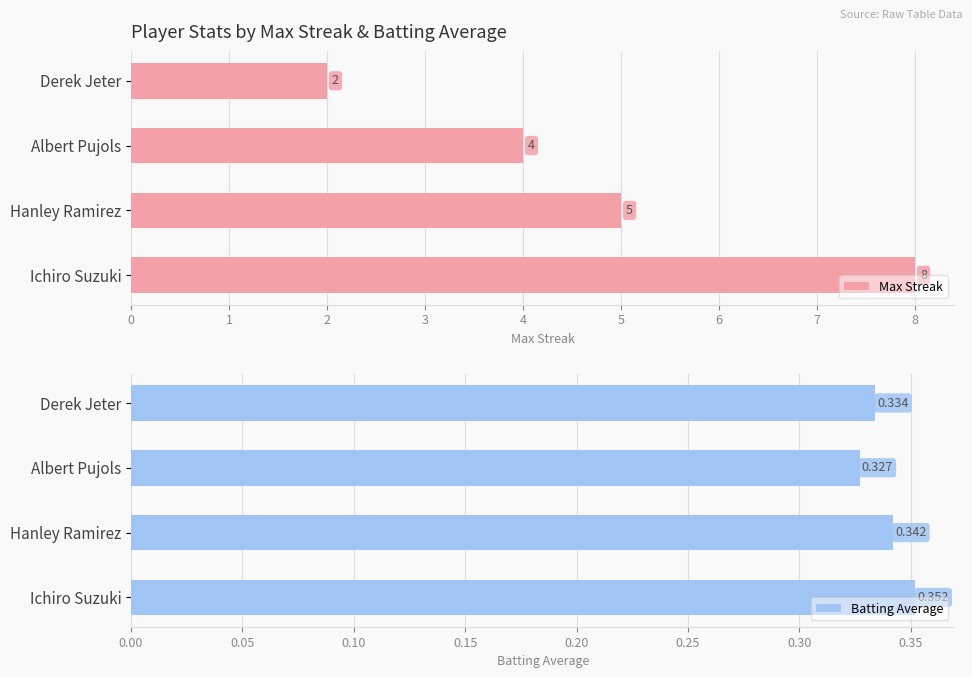

At how many categories does at least one series exceed 0?

4